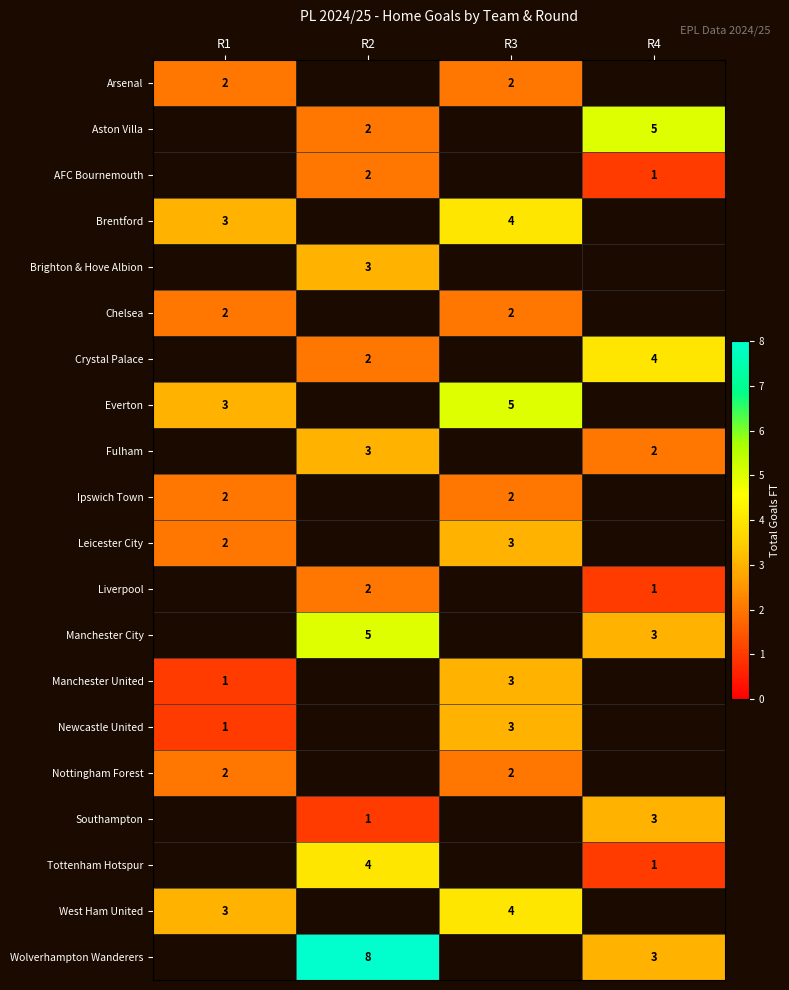

The Tottenham Hotspur series shows 1 at R4. True or false?

True